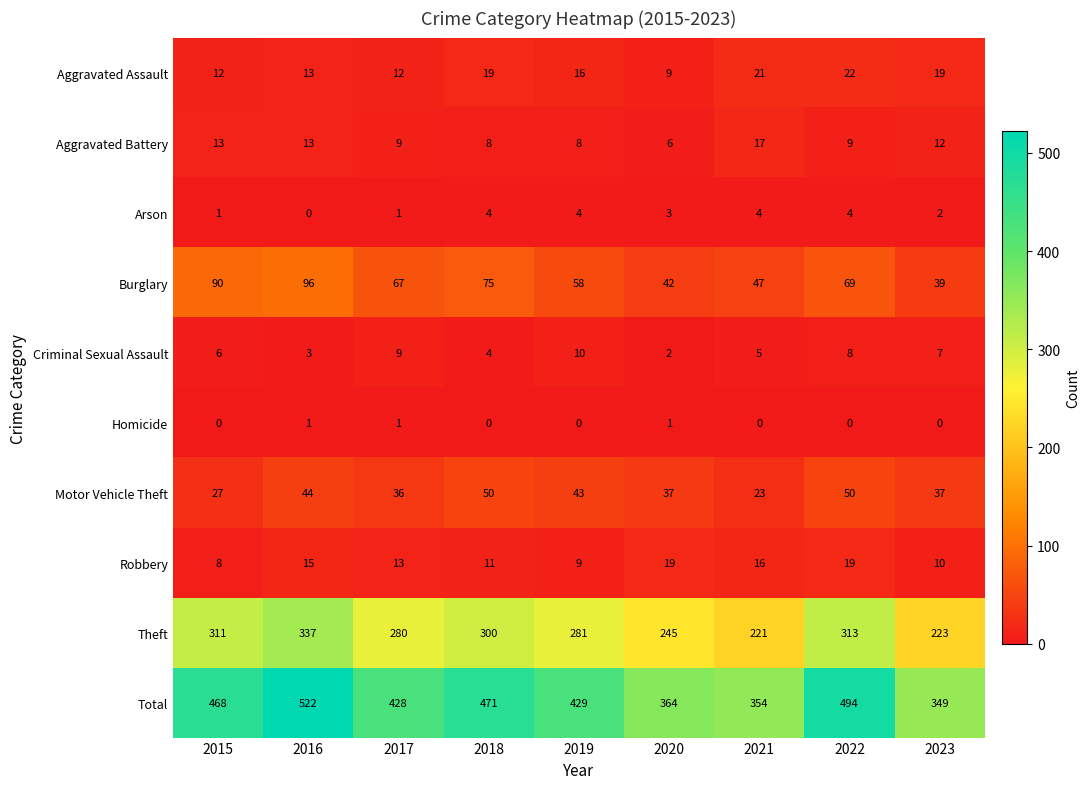

Which series has the largest range (max minus min)?

Total